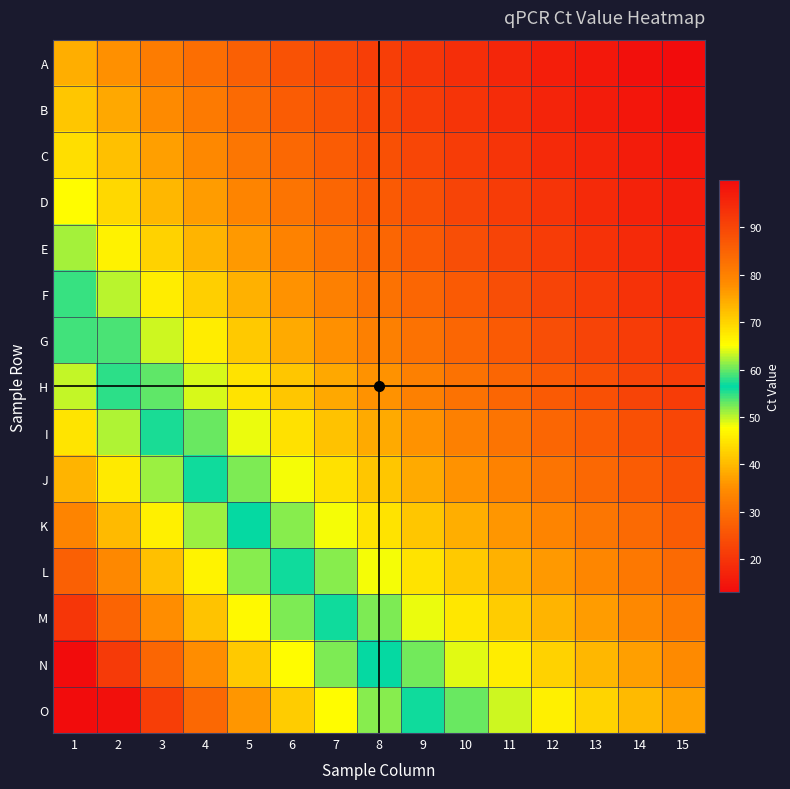

Reading right to left, list all the values displayed in this chart.

A: 15=13.0	14=14.0	13=15.1	12=16.3	11=17.5	10=18.9	9=20.2	8=21.8	7=23.4	6=25.1	5=27.3	4=29.8	3=32.1	2=35.2	1=38.5
B: 15=13.7	14=14.8	13=15.9	12=17.2	11=18.5	10=19.9	9=21.4	8=23.1	7=24.9	6=26.8	5=29.2	4=31.9	3=34.6	2=37.8	1=41.2
C: 15=14.7	14=15.9	13=17.1	12=18.4	11=19.8	10=21.3	9=22.9	8=24.7	7=26.6	6=28.7	5=31.3	4=34.2	3=37.1	2=40.5	1=44.1
D: 15=15.8	14=17.0	13=18.3	12=19.8	11=21.2	10=22.8	9=24.6	8=26.5	7=28.5	6=30.8	5=33.6	4=36.7	3=39.8	2=43.4	1=47.3
E: 15=16.9	14=18.3	13=19.7	12=21.2	11=22.8	10=24.5	9=26.4	8=28.5	7=30.6	6=33.1	5=36.1	4=39.4	3=42.7	2=46.6	1=50.8
F: 15=18.2	14=19.7	13=21.2	12=22.8	11=24.5	10=26.4	9=28.4	8=30.6	7=32.9	6=35.6	5=38.8	4=42.4	3=45.9	2=50.1	1=54.6
G: 15=19.6	14=21.2	13=22.8	12=24.5	11=26.4	10=28.4	9=30.5	8=32.9	7=35.4	6=38.3	5=41.7	4=45.6	3=49.4	2=53.9	1=58.7
H: 15=21.2	14=22.8	13=24.6	12=26.5	11=28.4	10=30.6	9=32.9	8=35.5	7=38.1	6=41.3	5=44.9	4=49.1	3=53.2	2=58.0	1=63.2
I: 15=22.9	14=24.7	13=26.6	12=28.6	11=30.7	10=33.0	9=35.5	8=38.2	7=41.1	6=44.5	5=48.4	4=52.9	3=57.3	2=62.5	1=68.1
J: 15=24.8	14=26.7	13=28.8	12=30.9	11=33.2	10=35.6	9=38.3	8=41.3	7=44.4	6=48.0	5=52.2	4=57.1	3=61.8	2=67.4	1=73.5
K: 15=26.9	14=29.0	13=31.2	12=33.4	11=35.9	10=38.5	9=41.4	8=44.7	7=48.0	6=51.9	5=56.4	4=61.7	3=66.8	2=72.8	1=79.3
L: 15=29.2	14=31.4	13=33.8	12=36.2	11=38.9	10=41.7	9=44.8	8=48.3	7=51.9	6=56.1	5=60.9	4=66.6	3=72.1	2=78.6	1=85.6
M: 15=31.7	14=34.1	13=36.7	12=39.3	11=42.1	10=45.2	9=48.5	8=52.3	7=56.1	6=60.7	5=65.9	4=72.0	3=77.9	2=84.9	1=92.5
N: 15=34.4	14=37.0	13=39.8	12=42.6	11=45.6	10=48.9	9=52.5	8=56.6	7=60.7	6=65.6	5=71.2	4=77.9	3=84.3	2=91.8	1=99.9
O: 15=37.3	14=40.1	13=43.1	12=46.1	11=49.4	10=52.9	9=56.8	8=61.2	7=65.6	6=71.0	5=77.0	4=84.2	3=91.1	2=99.2	1=99.9